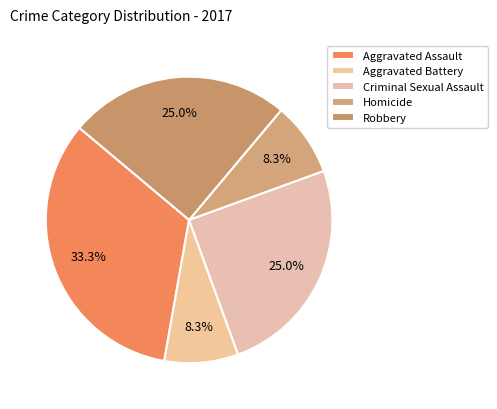

What is the smallest slice in the pie chart?

Aggravated Battery